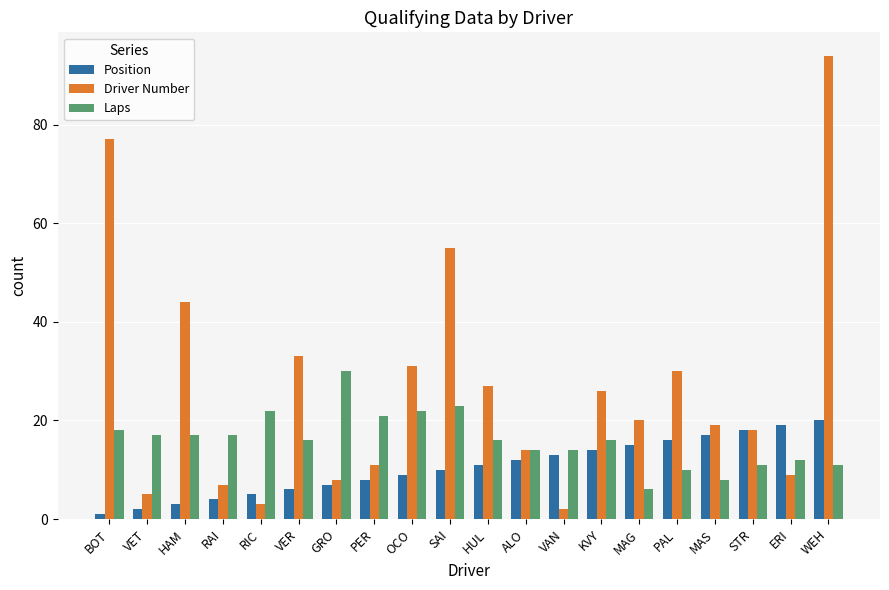

Reading left to right, extract all data points from this chart.

Position: 1	2	3	4	5	6	7	8	9	10	11	12	13	14	15	16	17	18	19	20
Driver Number: 77	5	44	7	3	33	8	11	31	55	27	14	2	26	20	30	19	18	9	94
Laps: 18	17	17	17	22	16	30	21	22	23	16	14	14	16	6	10	8	11	12	11